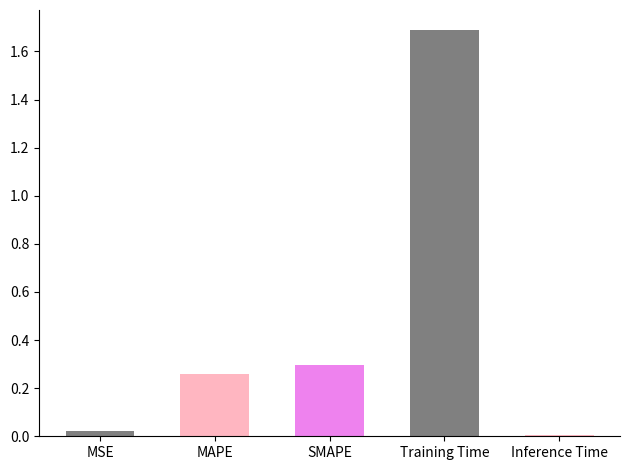

What is the label of the 1st bar from the right?

Inference Time